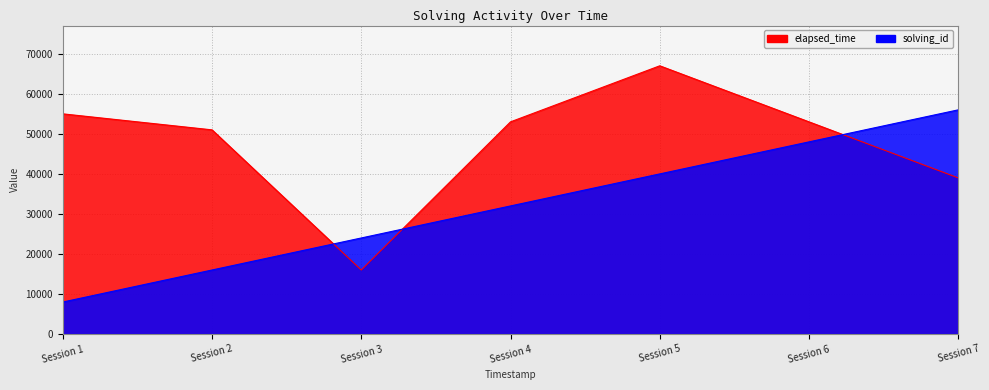

How many lines are shown in the chart?

2